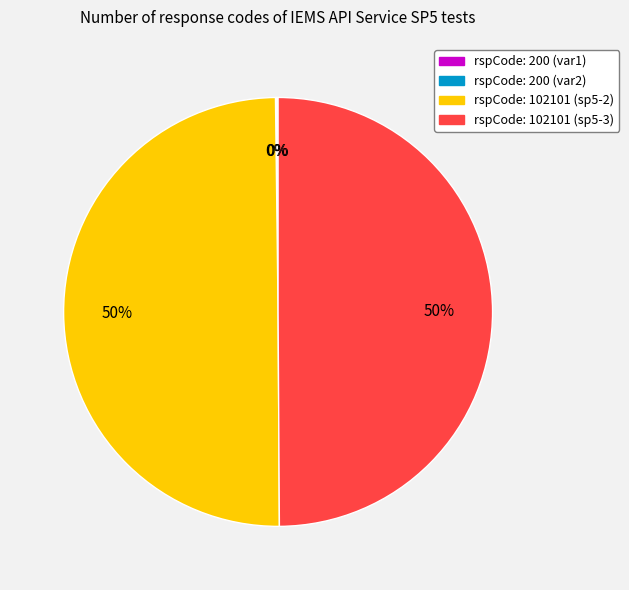

What percentage is the rspCode: 102101 (sp5-2) slice, to the nearest percent?

50%